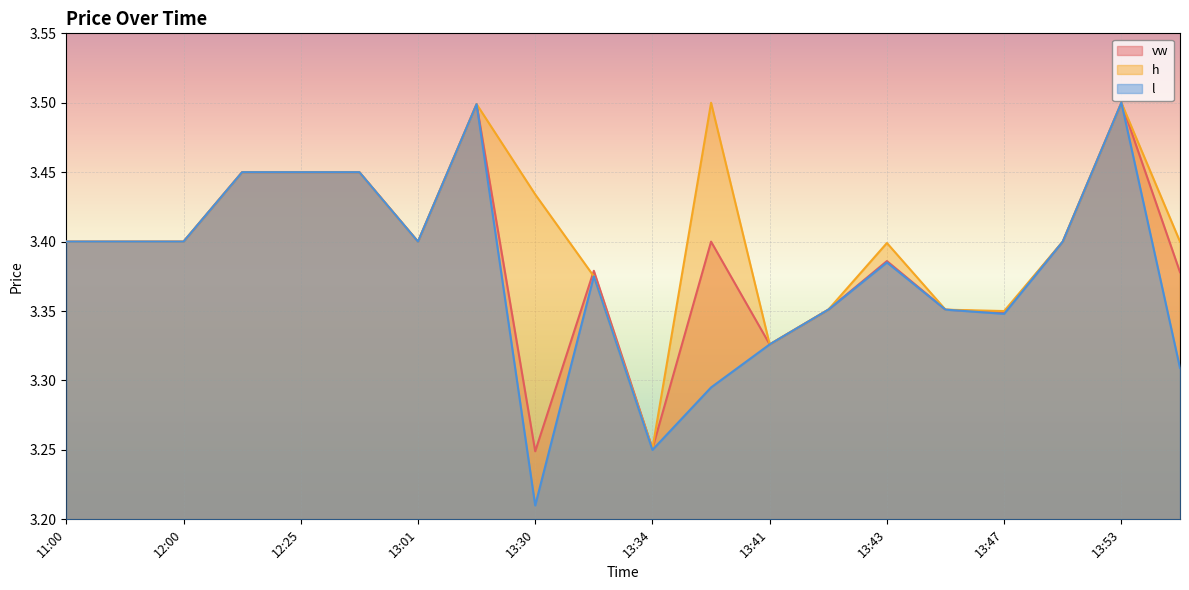

What is the total value across all series at 13:36?

10.2